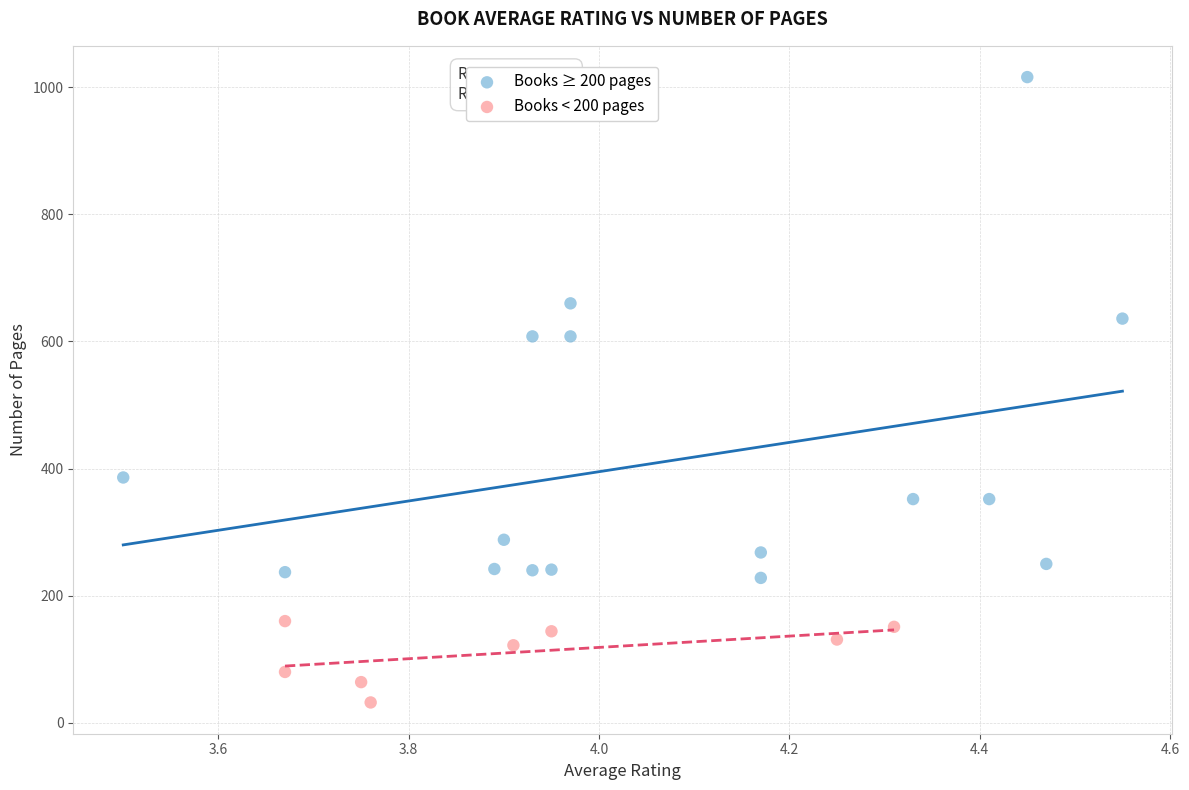

Which series contains the lowest Y value?

Books < 200 pages